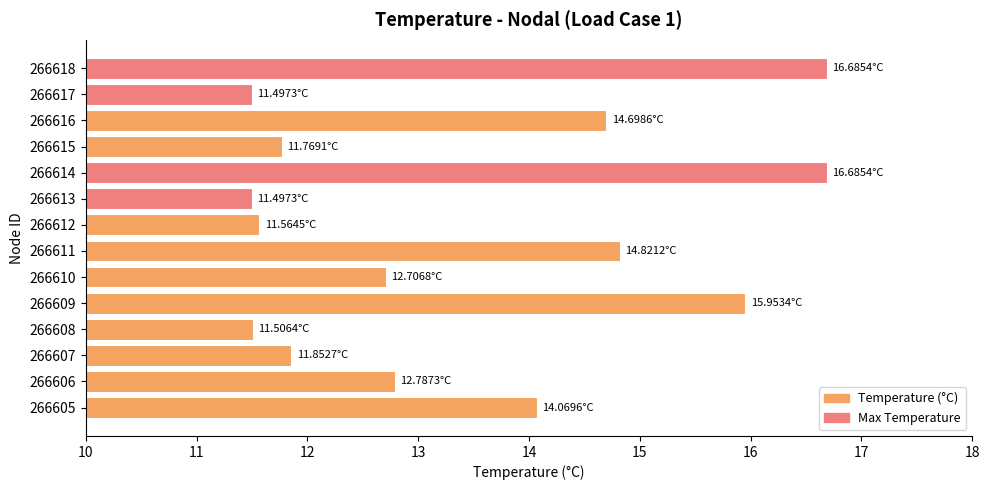

What is the change in value from 266609 to 266611?

-1.1